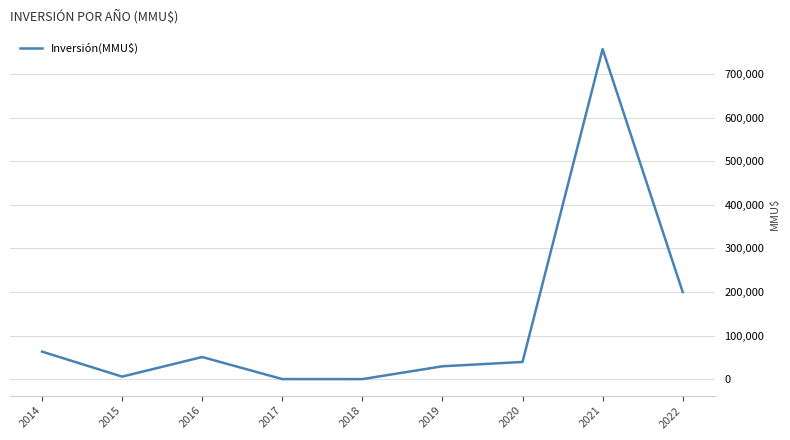

At which label is the value closest to 378892?

2022